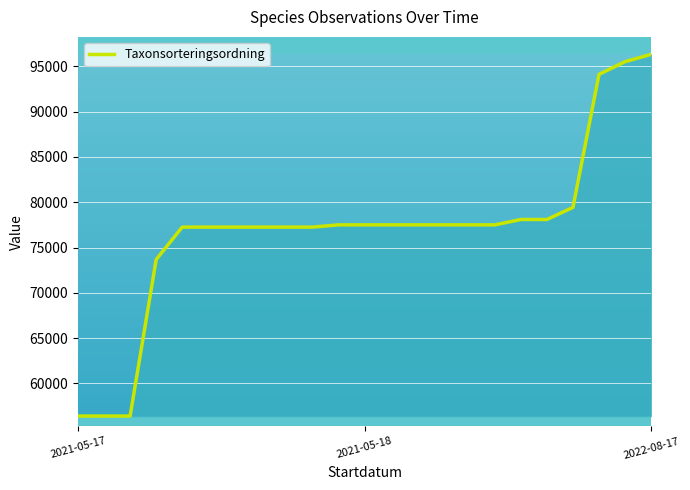

What is the difference between the maximum and minimum values?

39939